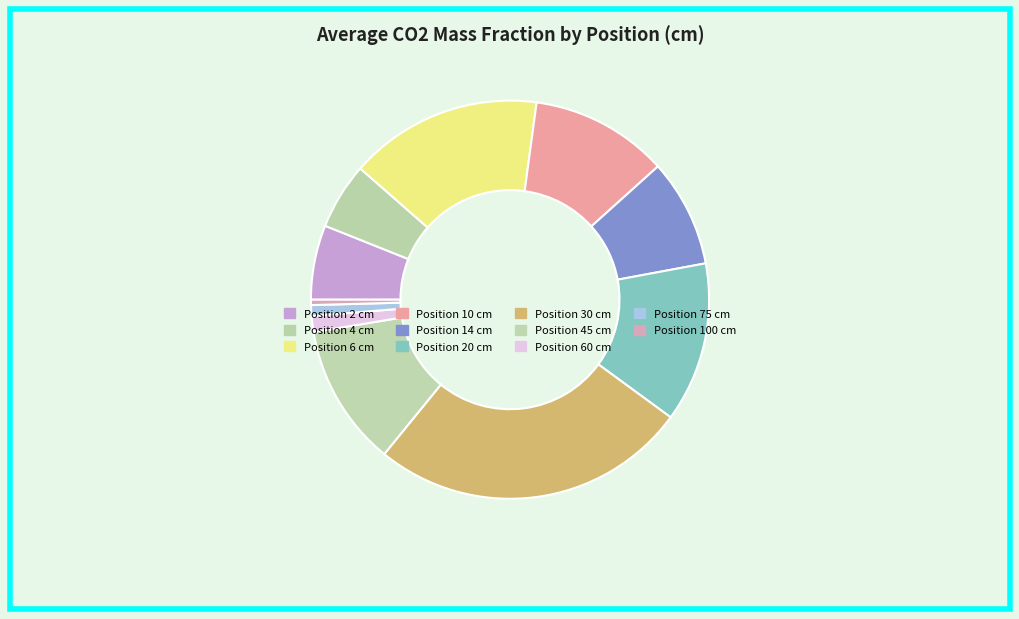

How many segments does this pie chart have?

11